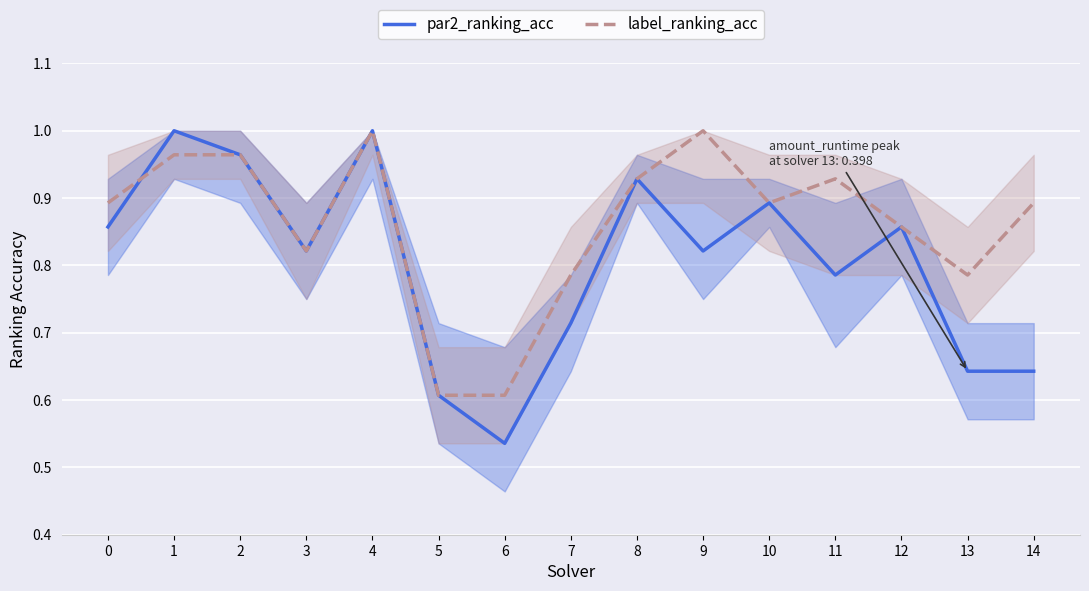

In label_ranking_acc, how many points are lower than both neighbors (excluding endpoints)?

3